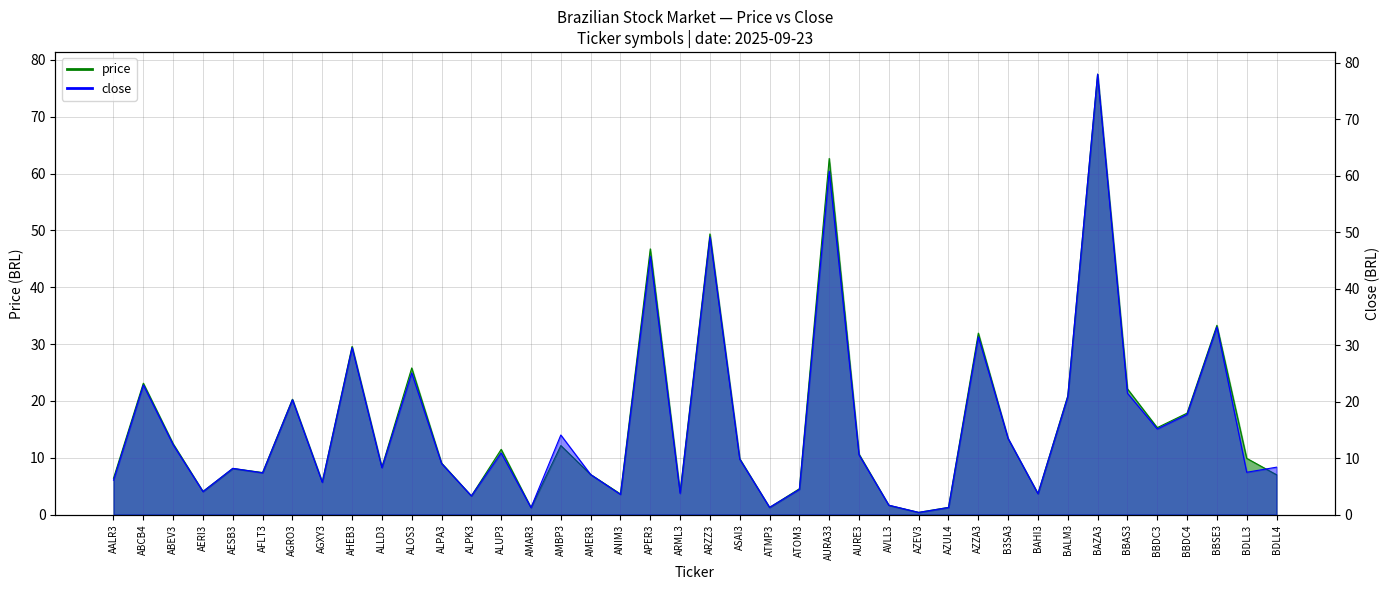

What position from the left is AZUL4?

29